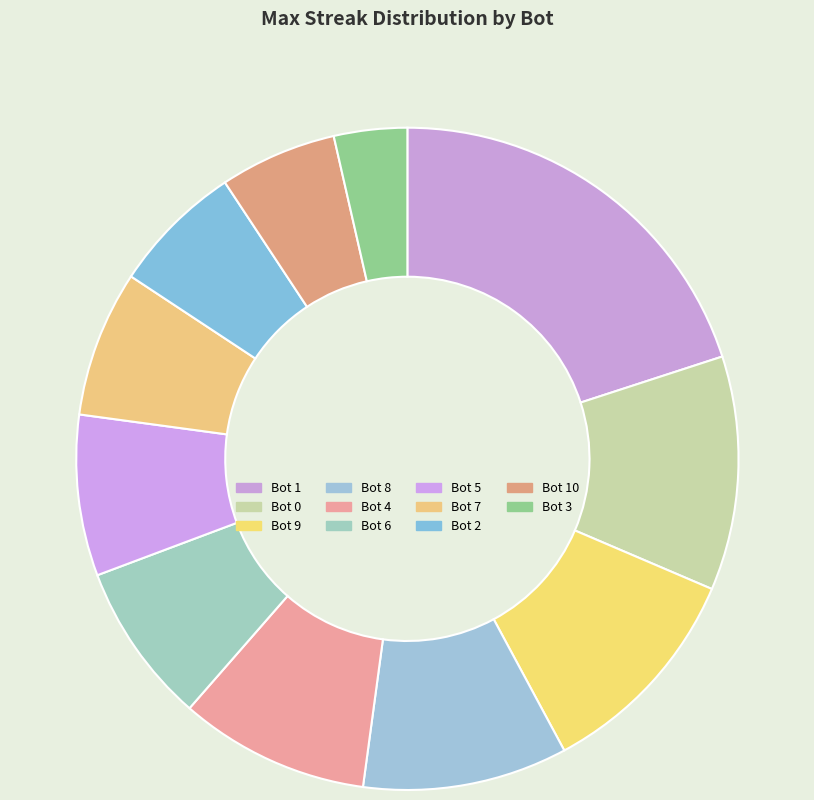

Which has a higher value, Bot 2 or Bot 3?

Bot 2